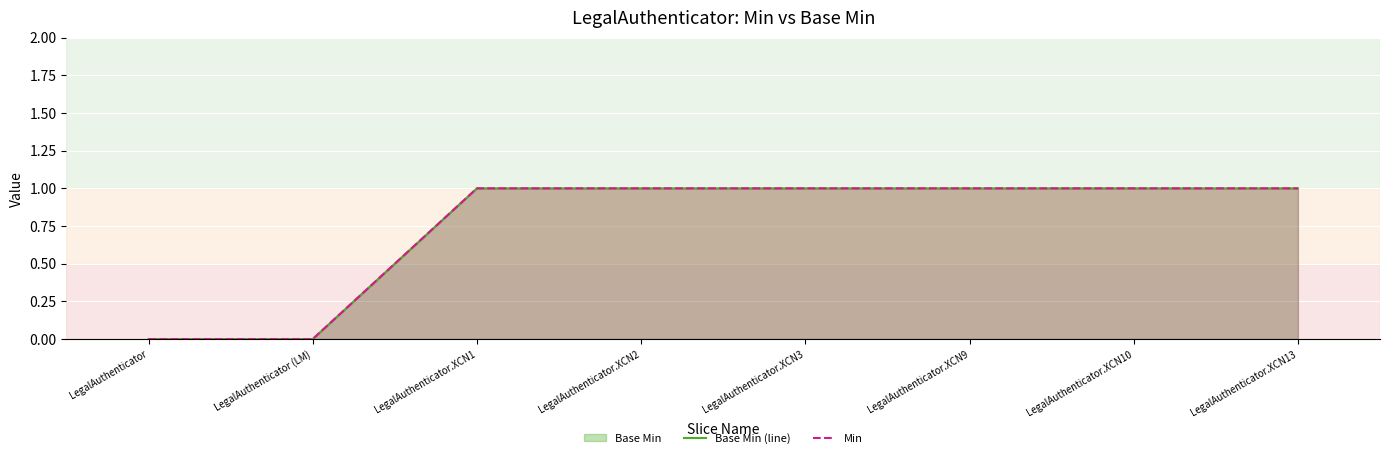

Count the Min values in the range 1 to 2.

6